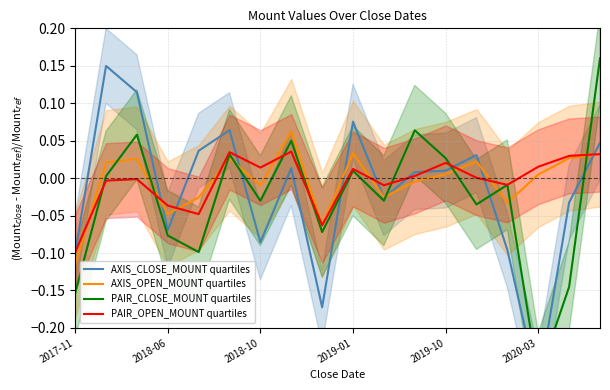

How many interior local valleys does the PAIR_OPEN_MOUNT quartiles series have?

5